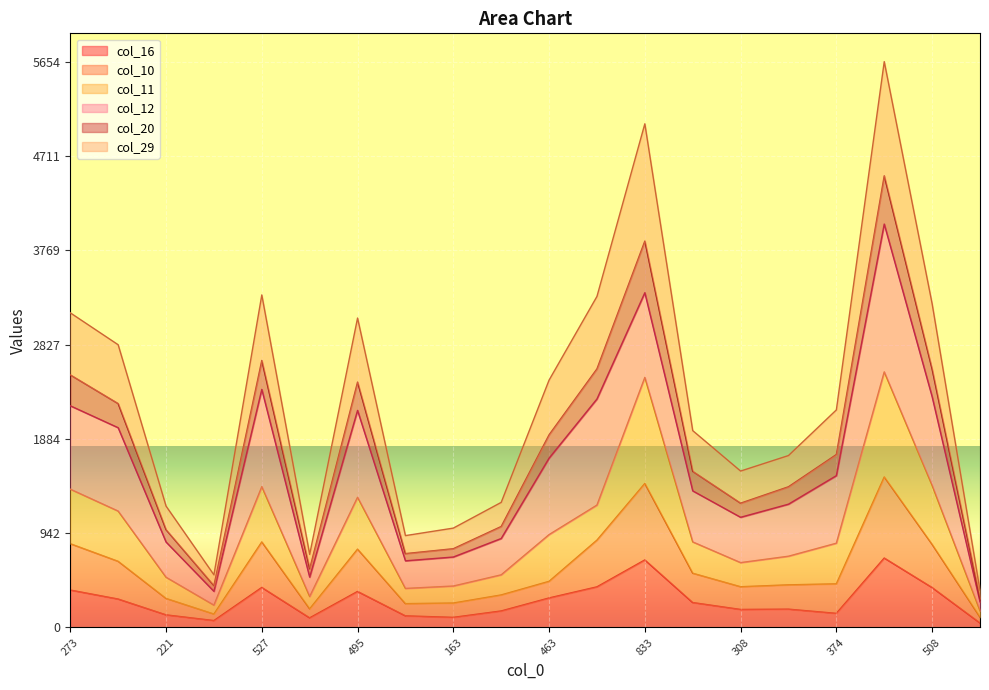

What is the label of the 2nd point from the right?

508